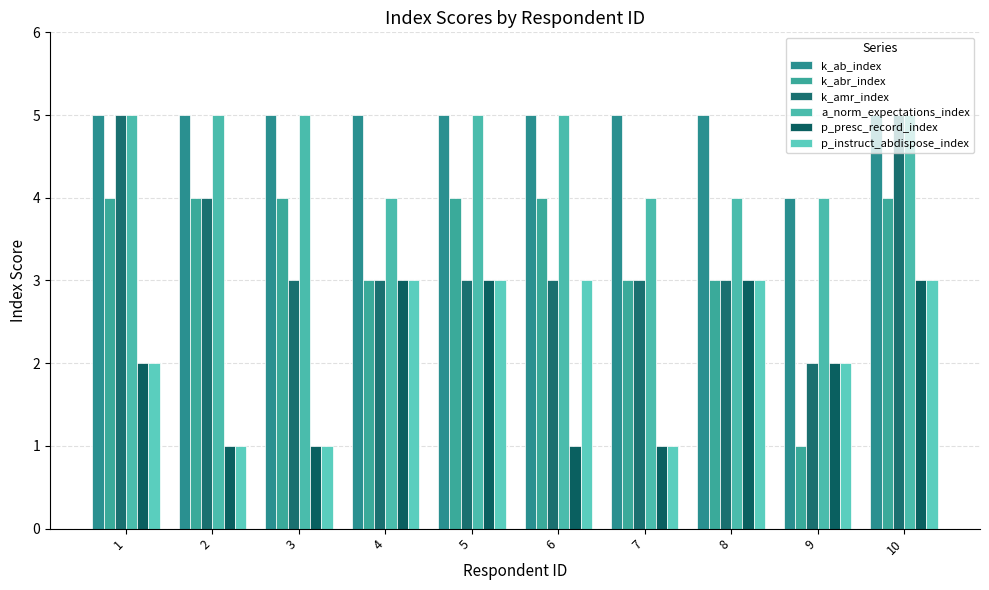

The k_ab_index series shows 2 at 7. True or false?

False